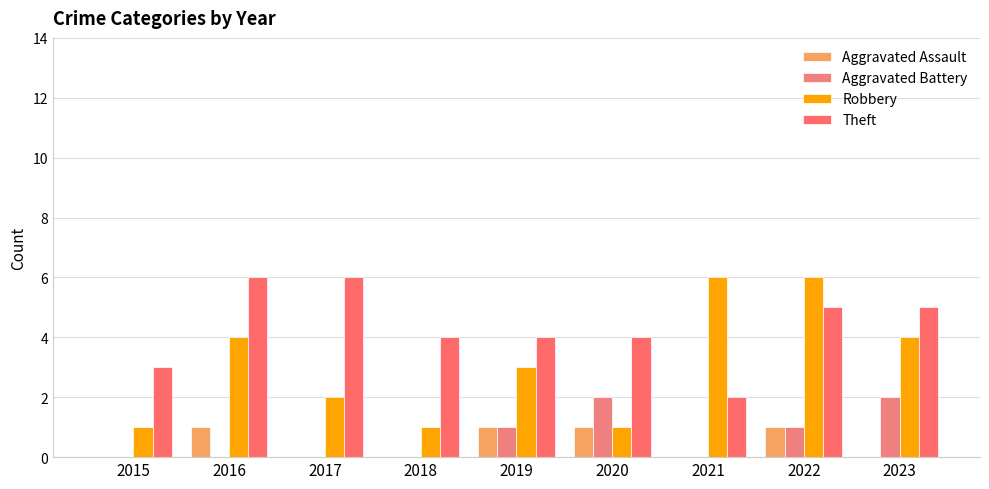

How many data points does each series have?

9